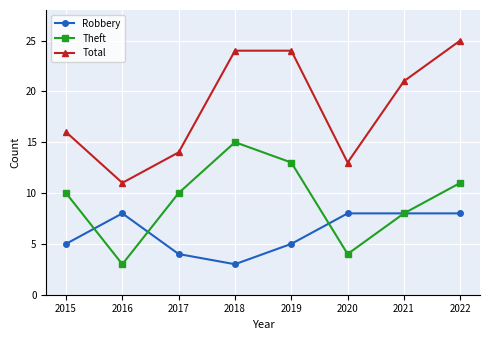

Does the chart have visible grid lines?

Yes